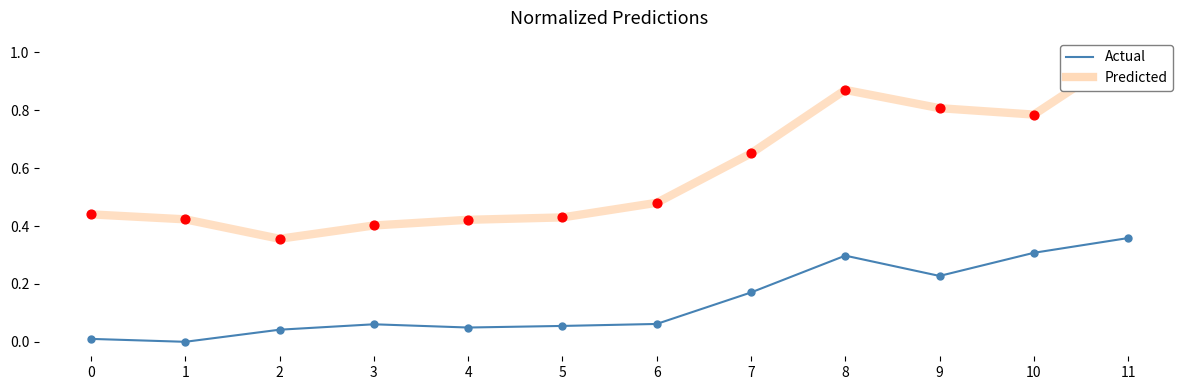

What is the total value across all series at 5?

0.5